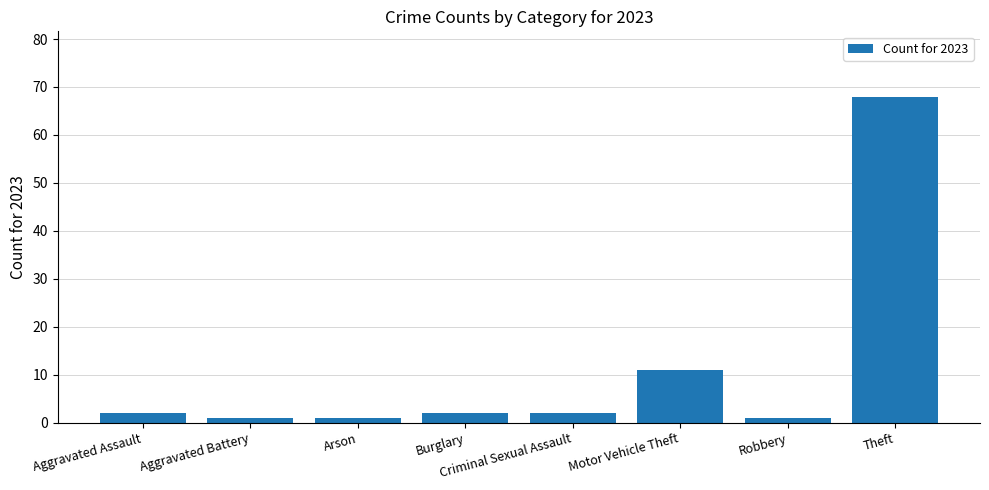

Are the bars grouped side by side (vs. stacked)?

No